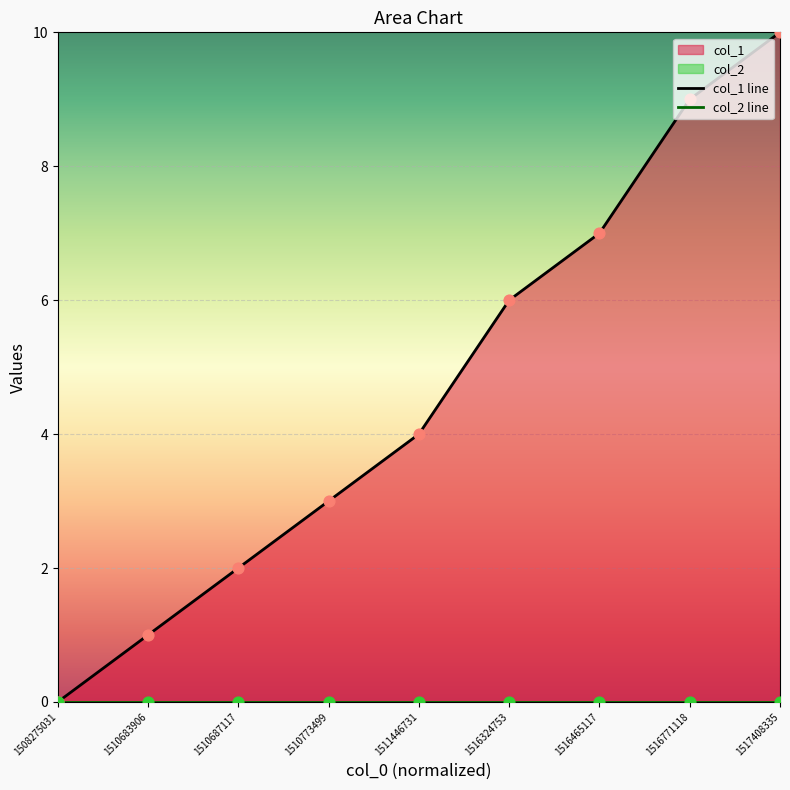

Which has a higher value, 1508275031 or 1510687117?

1510687117